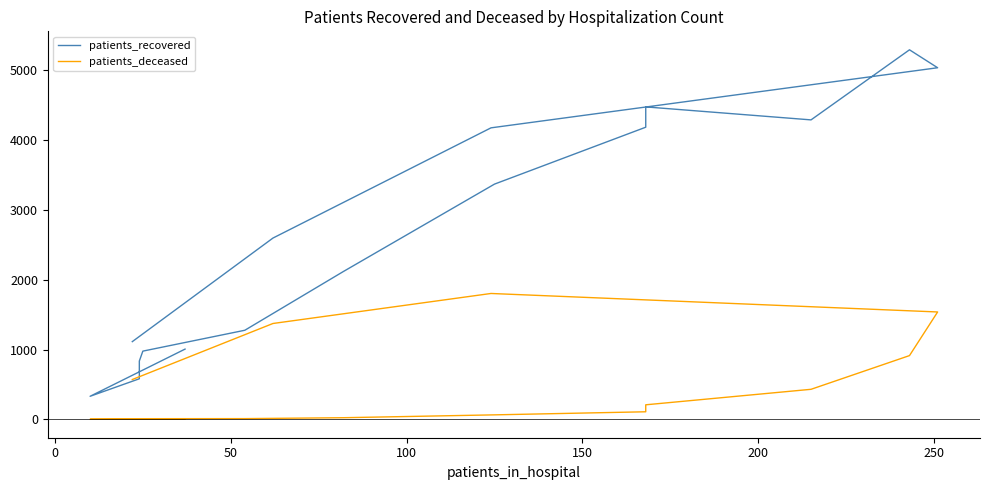

What are all the series names shown in the legend?

patients_recovered, patients_deceased